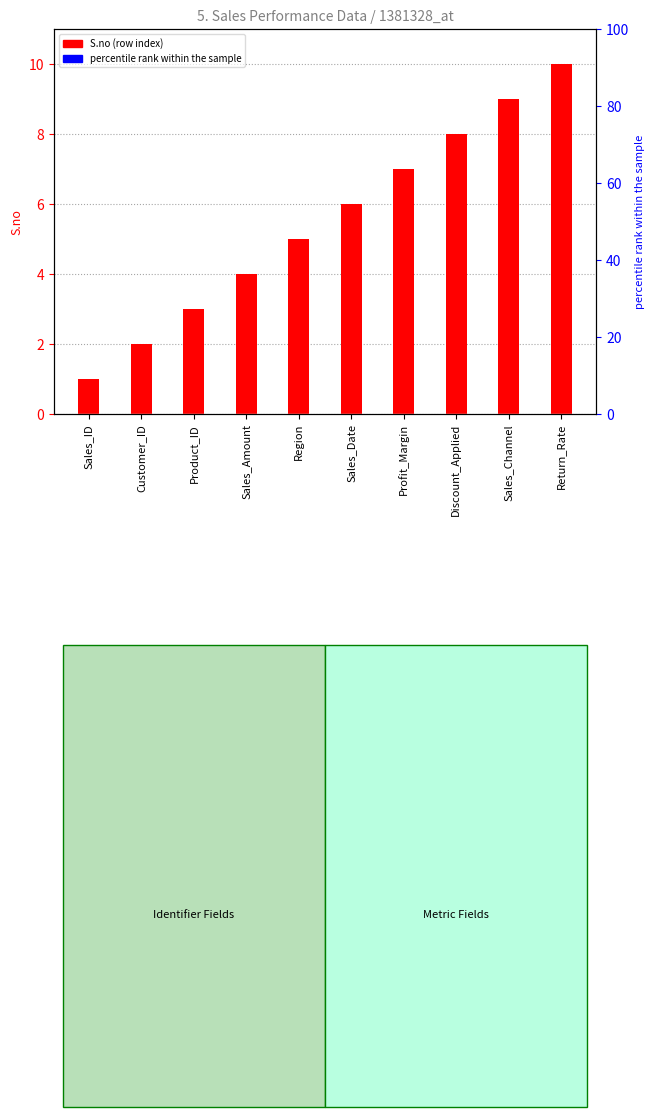

What is the label of the 2nd bar from the right?

Sales_Channel